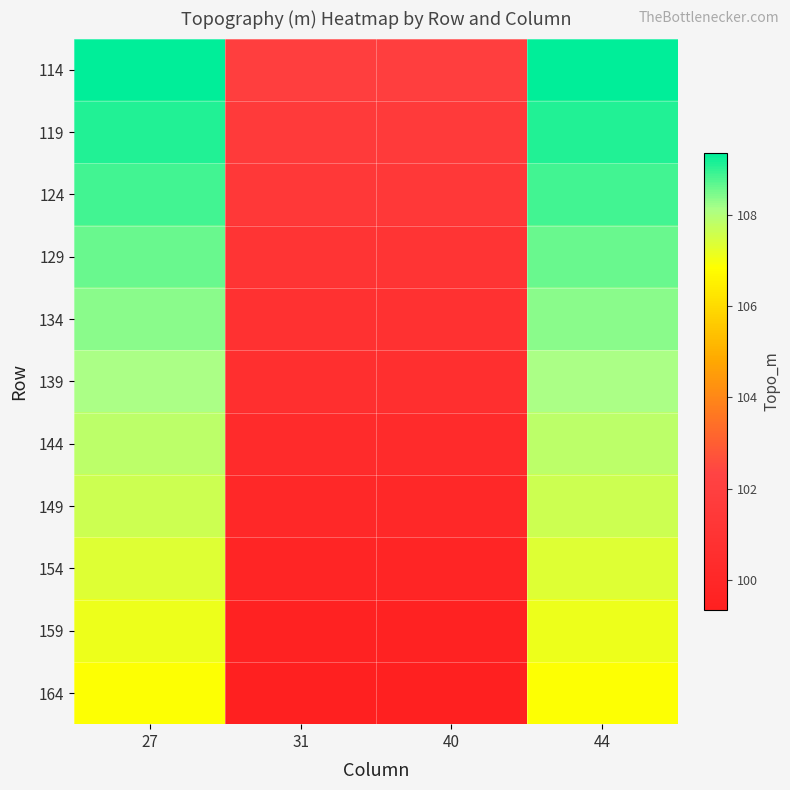

Reading right to left, transcribe all the data shown in this chart.

114: 44=109.3	40=101.8	31=101.8	27=109.3
119: 44=109.1	40=101.6	31=101.6	27=109.1
124: 44=108.8	40=101.3	31=101.3	27=108.8
129: 44=108.6	40=101.1	31=101.1	27=108.6
134: 44=108.3	40=100.8	31=100.8	27=108.3
139: 44=108.1	40=100.6	31=100.6	27=108.1
144: 44=107.8	40=100.3	31=100.3	27=107.8
149: 44=107.6	40=100.1	31=100.1	27=107.6
154: 44=107.3	40=99.8	31=99.8	27=107.3
159: 44=107.1	40=99.6	31=99.6	27=107.1
164: 44=106.8	40=99.3	31=99.3	27=106.8